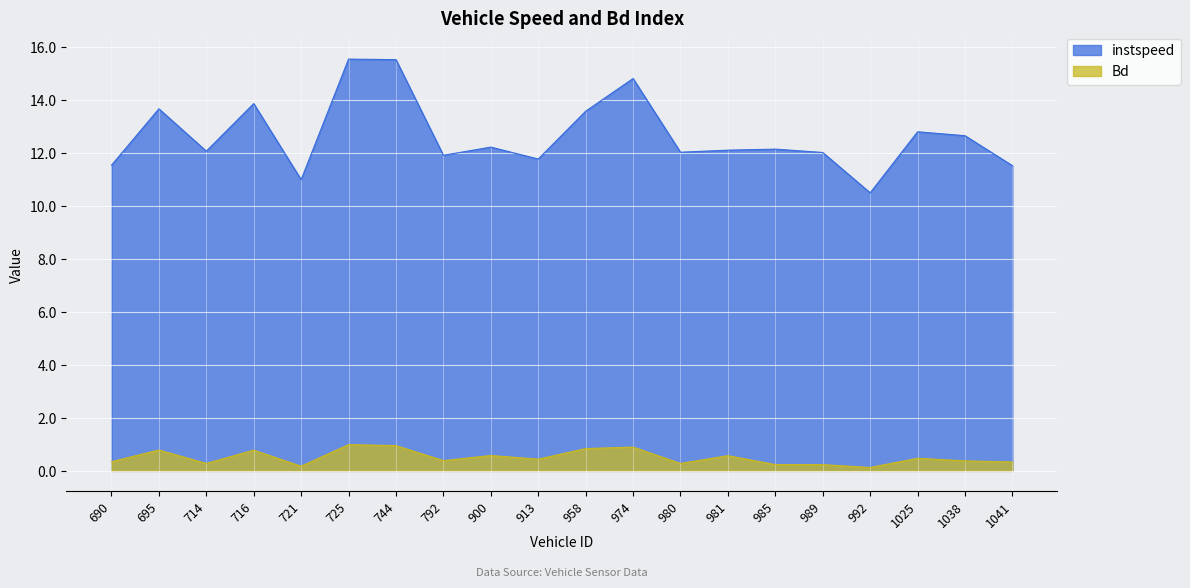

What is the value of the Bd point at the 1st from the left?

0.3